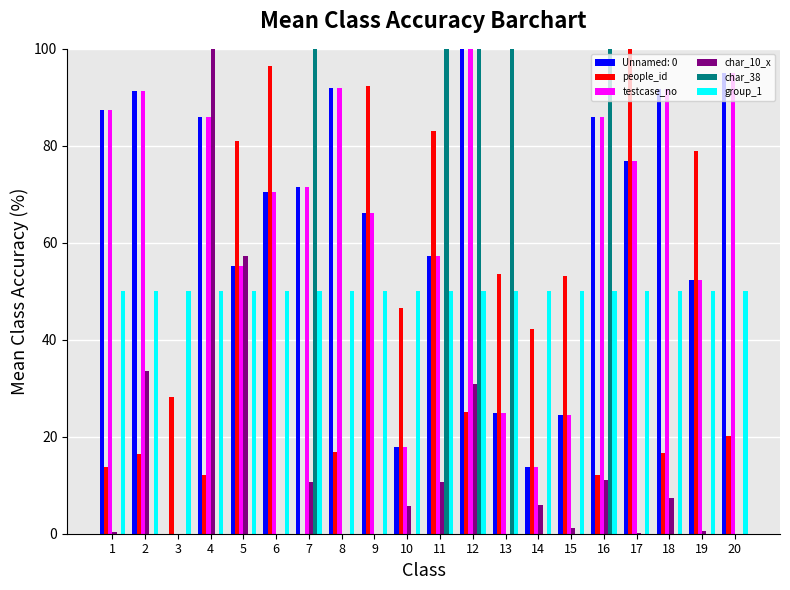

What is the sum of the char_10_x values at 14 and 12?

36.7